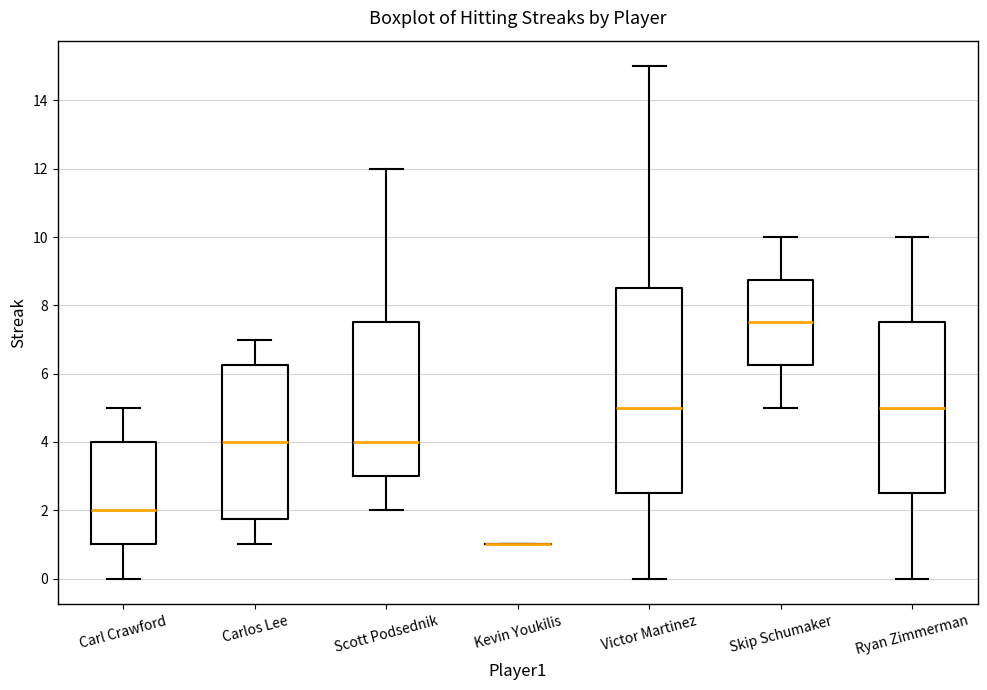

Where does the upper whisker of the box for Scott Podsednik end on the y-axis? The values are not printed on the chart, so give them approximately, as read against the axis.

12.0